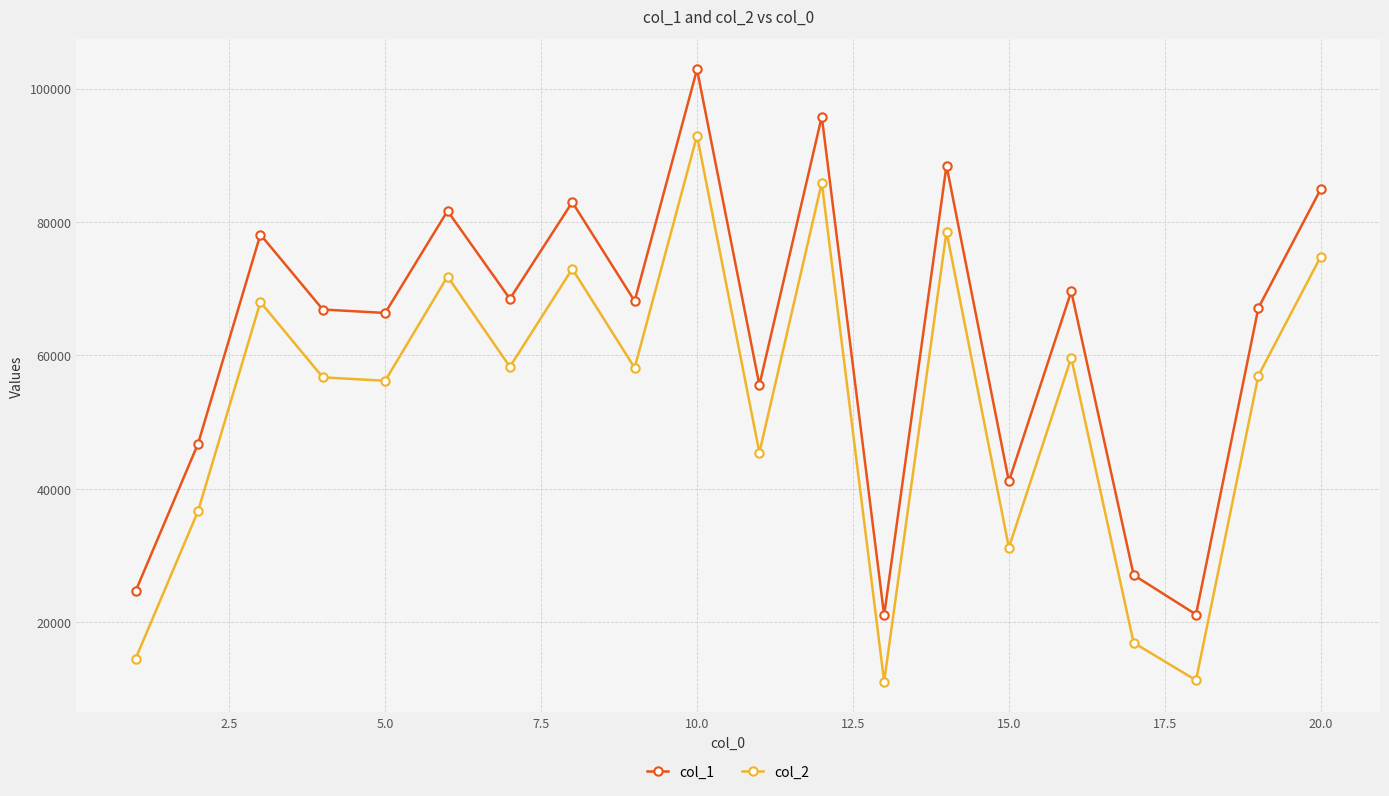

What is the value of the col_2 point at the 2nd from the left?

36670